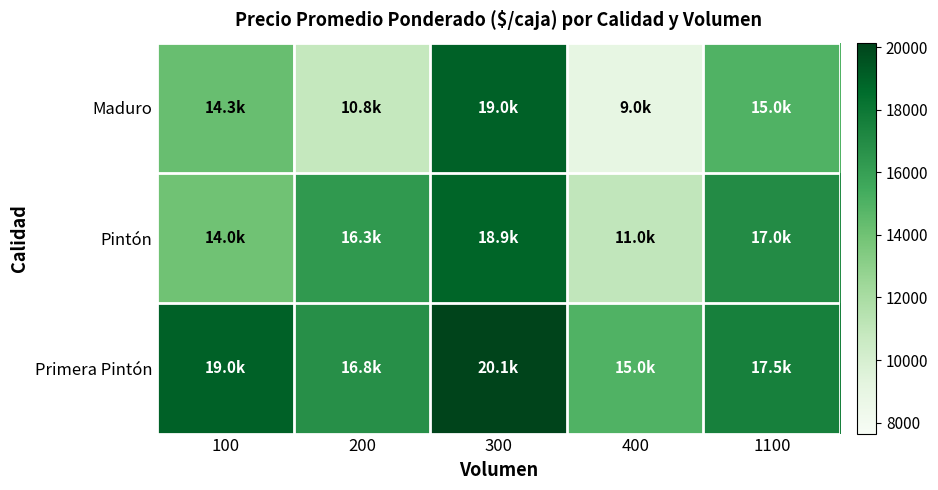

At how many categories does at least one series exceed 14572?

5